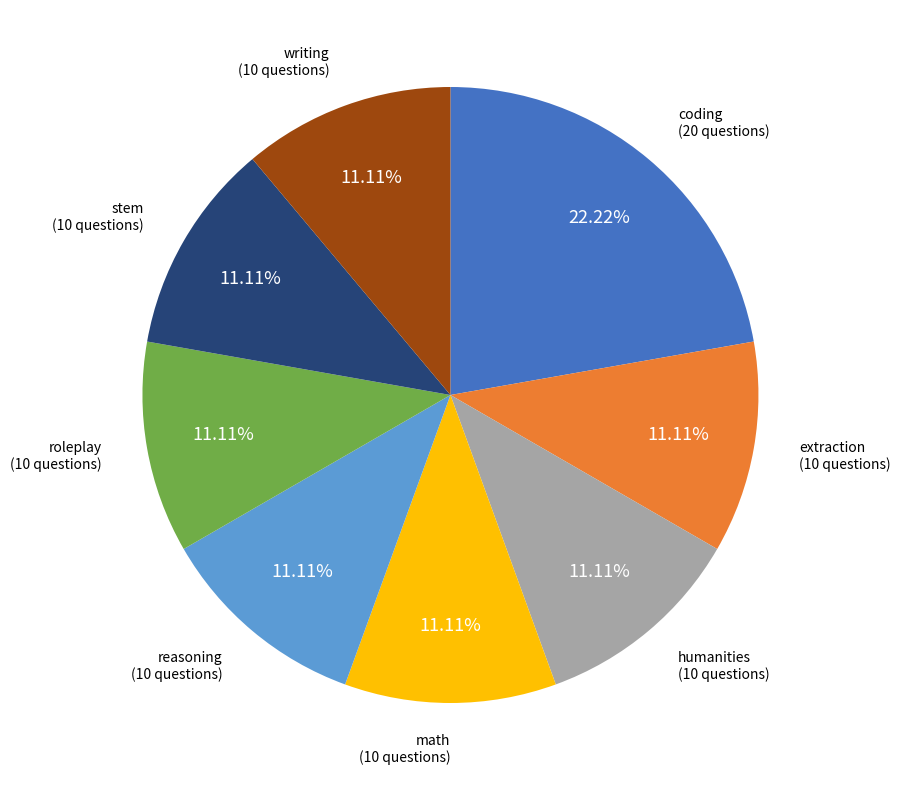

Between coding and extraction, which is larger?

coding